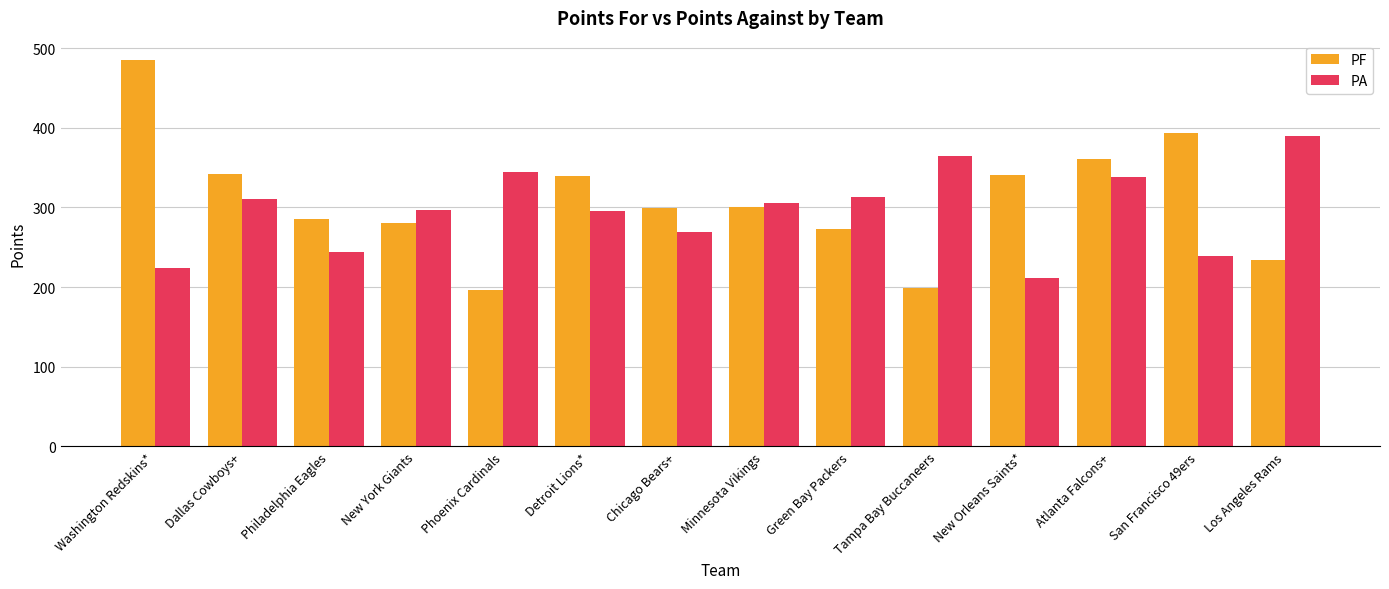

What is the label of the 6th bar from the left?

Detroit Lions*